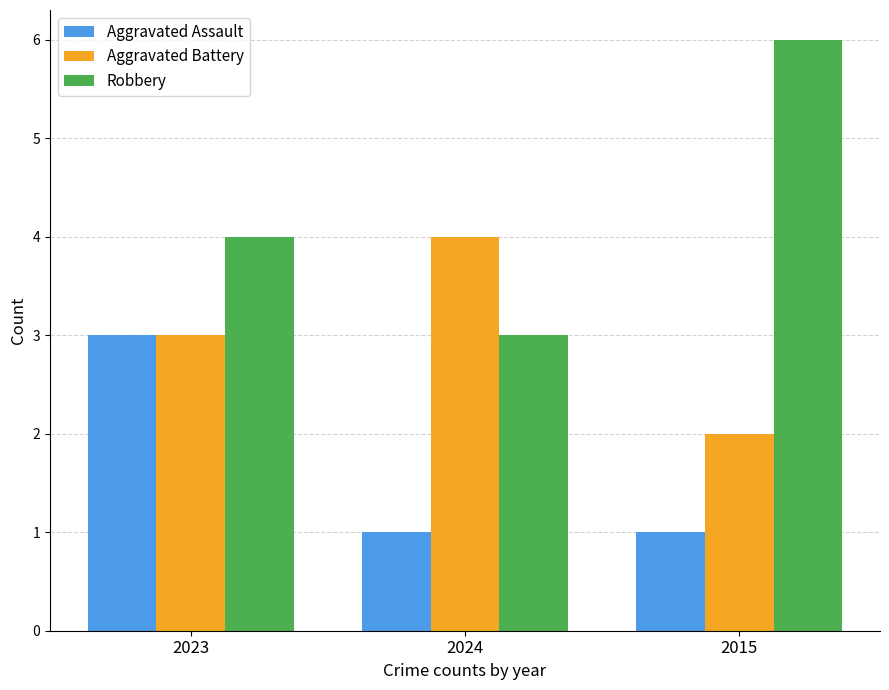

Which series has the largest total across all categories?

Robbery